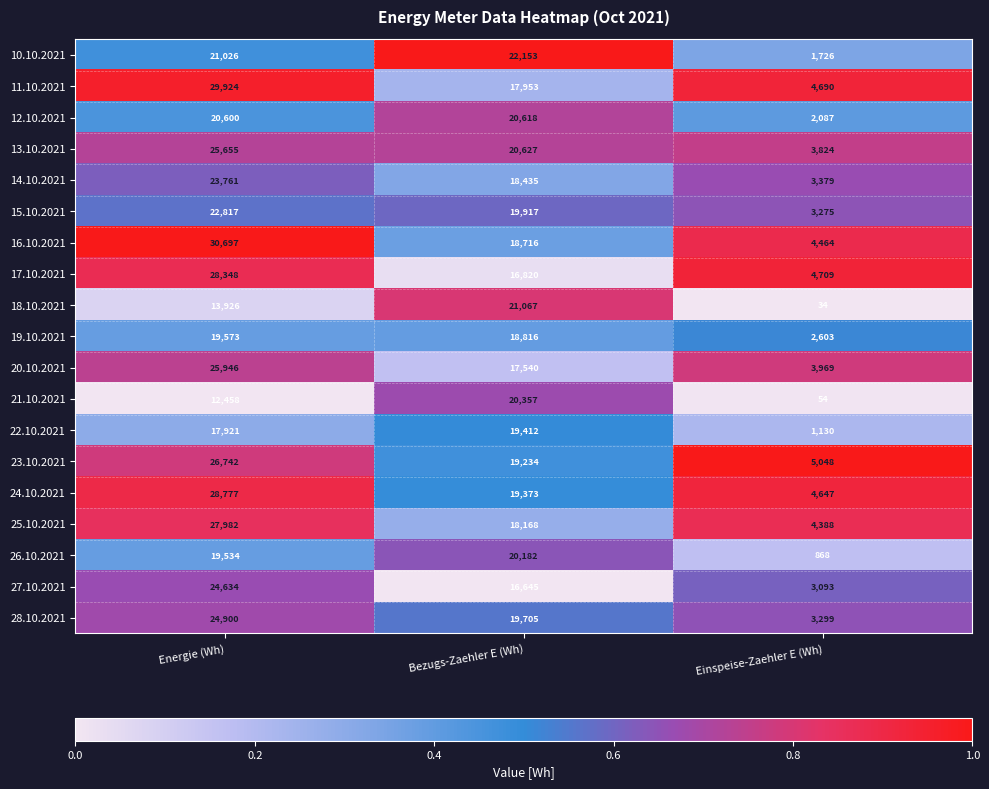

Which series has the largest total across all categories?

16.10.2021